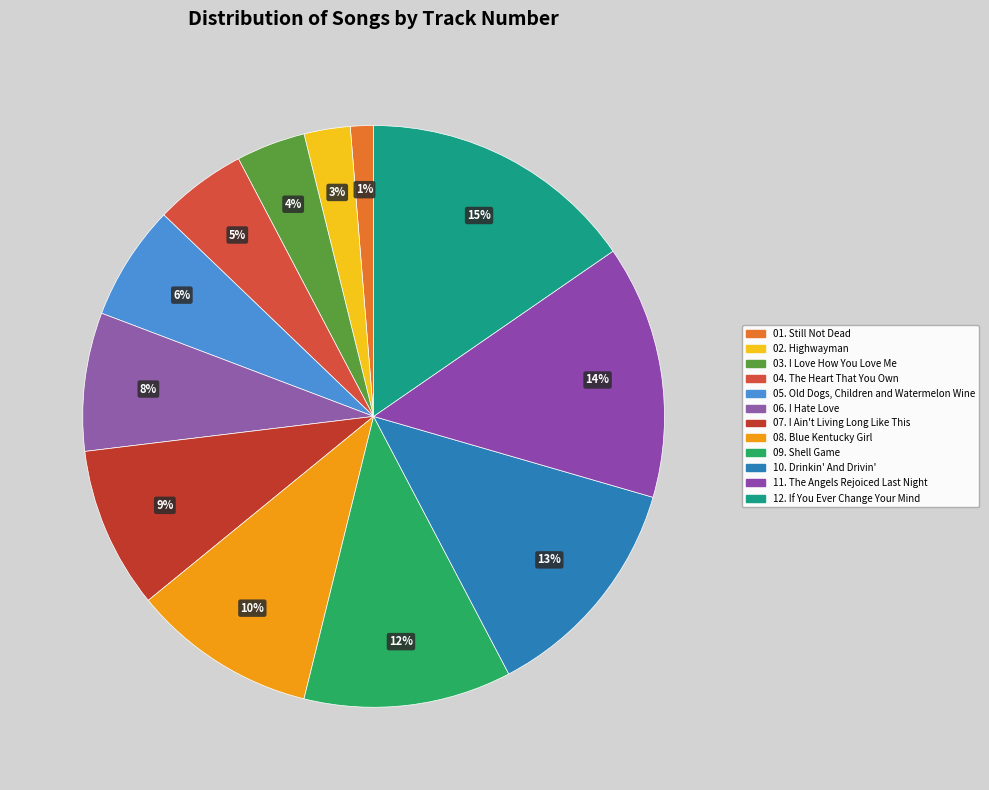

Approximately how many times larger is the value at 09. Shell Game compared to 04. The Heart That You Own?

2.2